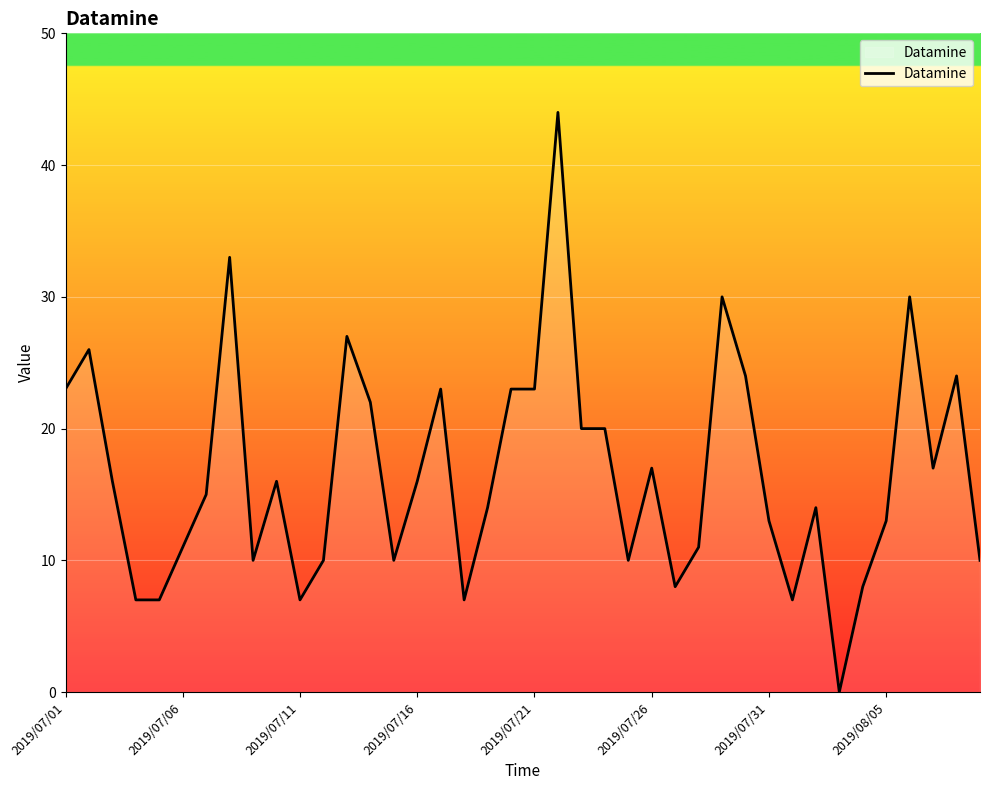

What is the maximum value shown in the chart?

44